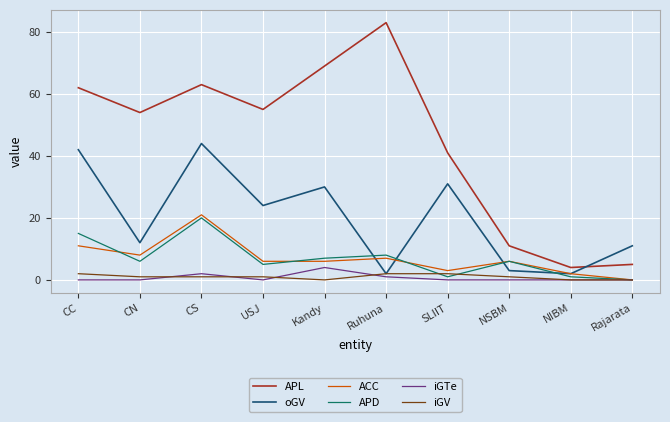

The value of iGTe at CS is 2. True or false?

True